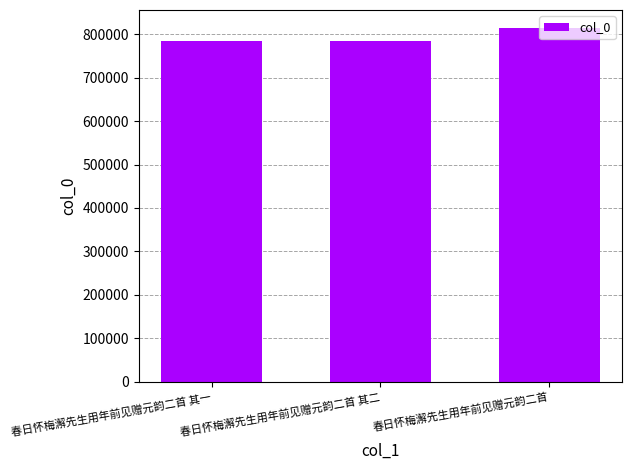

What is the maximum value shown in the chart?

814762